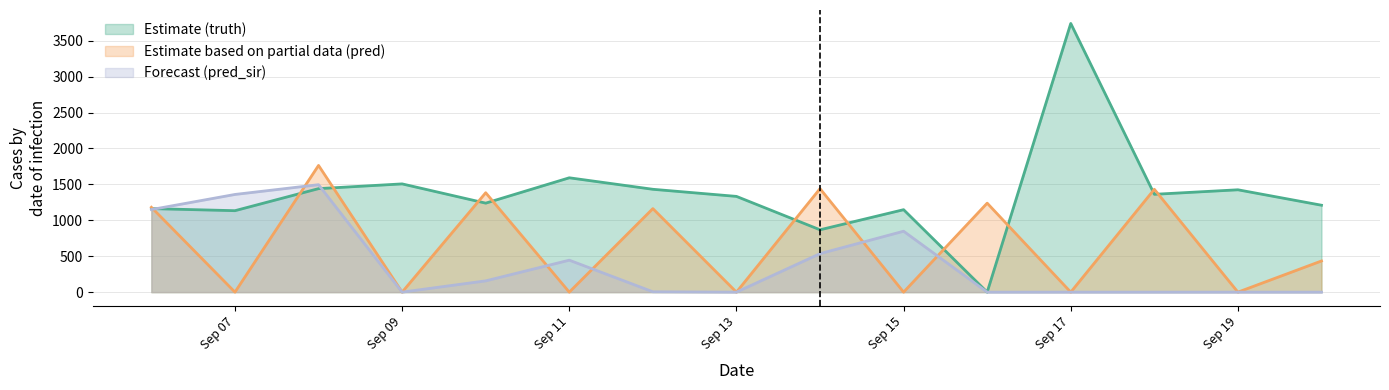

At which category does the chart reach its peak across all series?

Sep 17